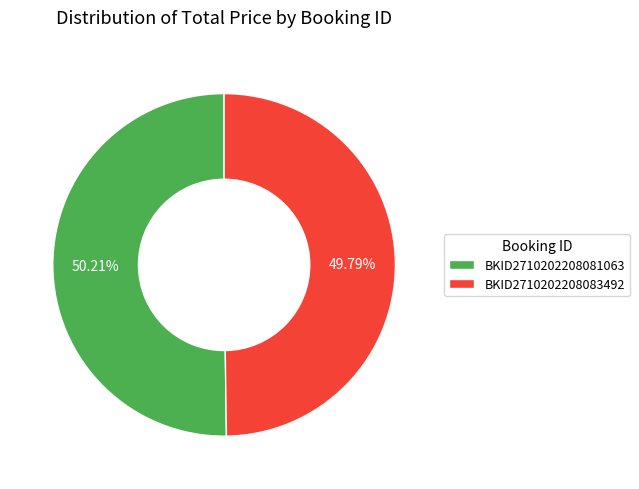

Is the sum of BKID2710202208083492 and BKID2710202208081063 greater than half?

Yes